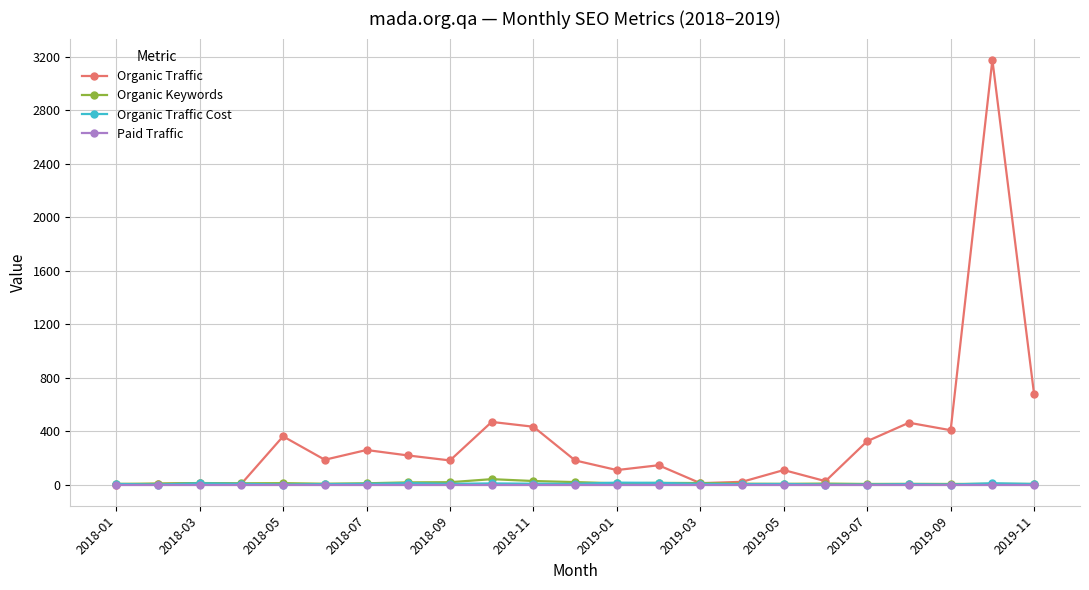

True or false: Organic Keywords has more than 1 points higher than both neighbors.

True